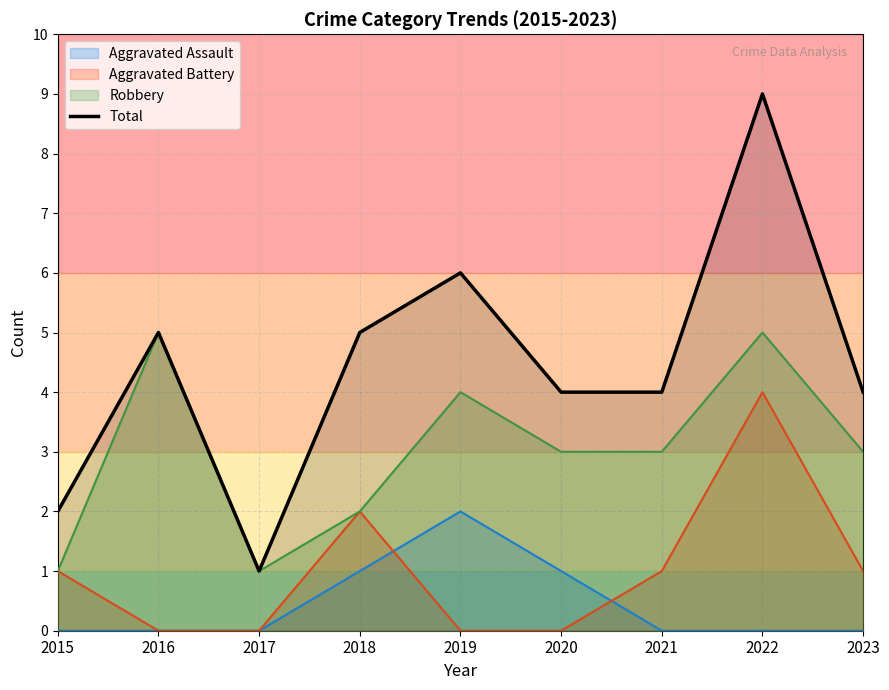

Which label corresponds to the smallest value in the chart?

2017